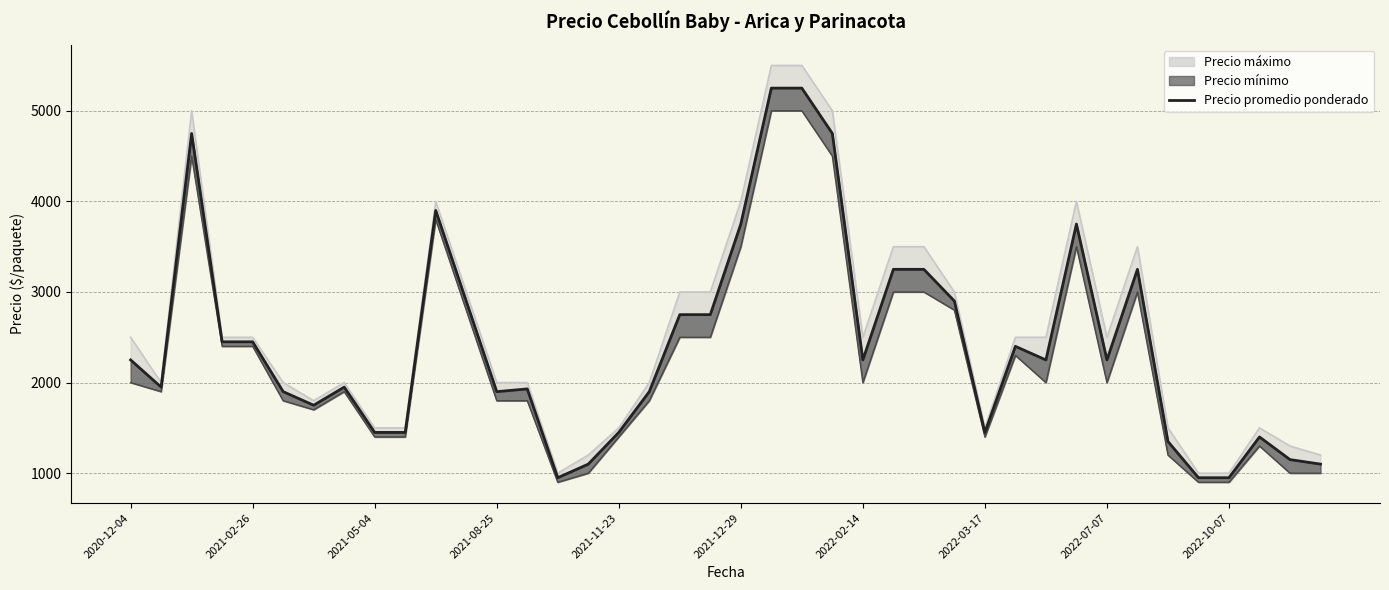

What is the value of the 13th point from the left?

1900